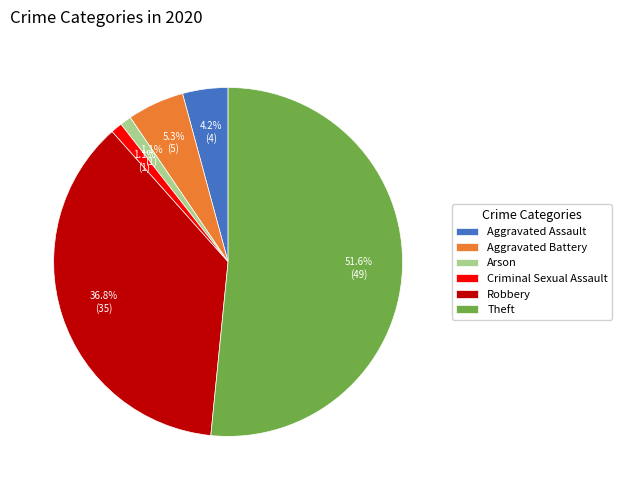

Combined, do Aggravated Assault and Robbery account for over 50%?

No